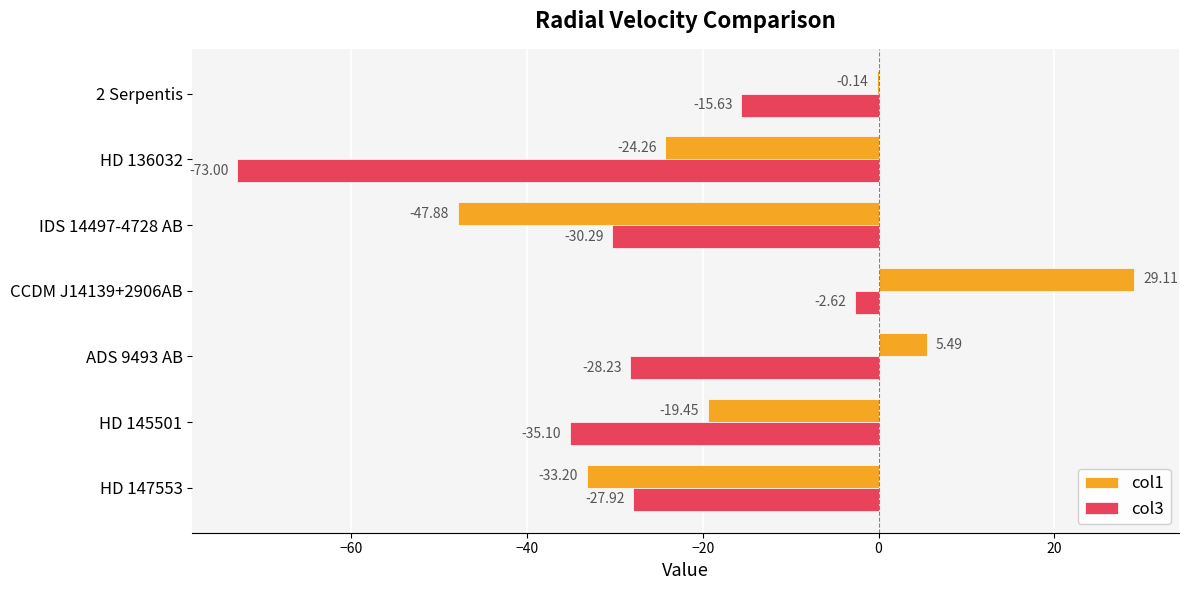

What is the sum of all col1 values?

-90.3